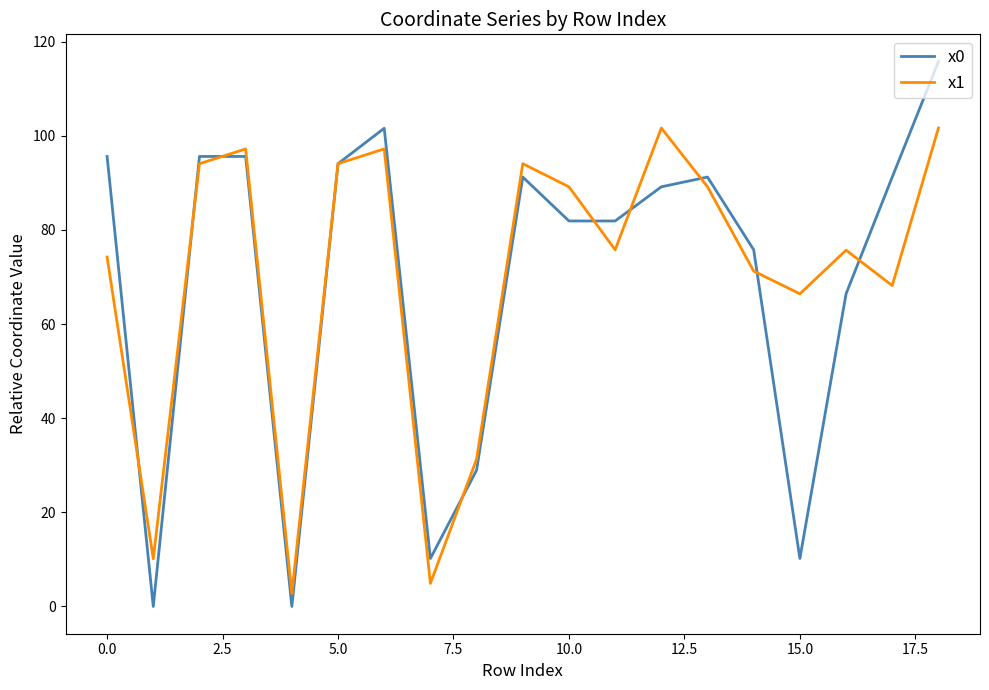

List the series in order of their peak value, highest first.

x0, x1